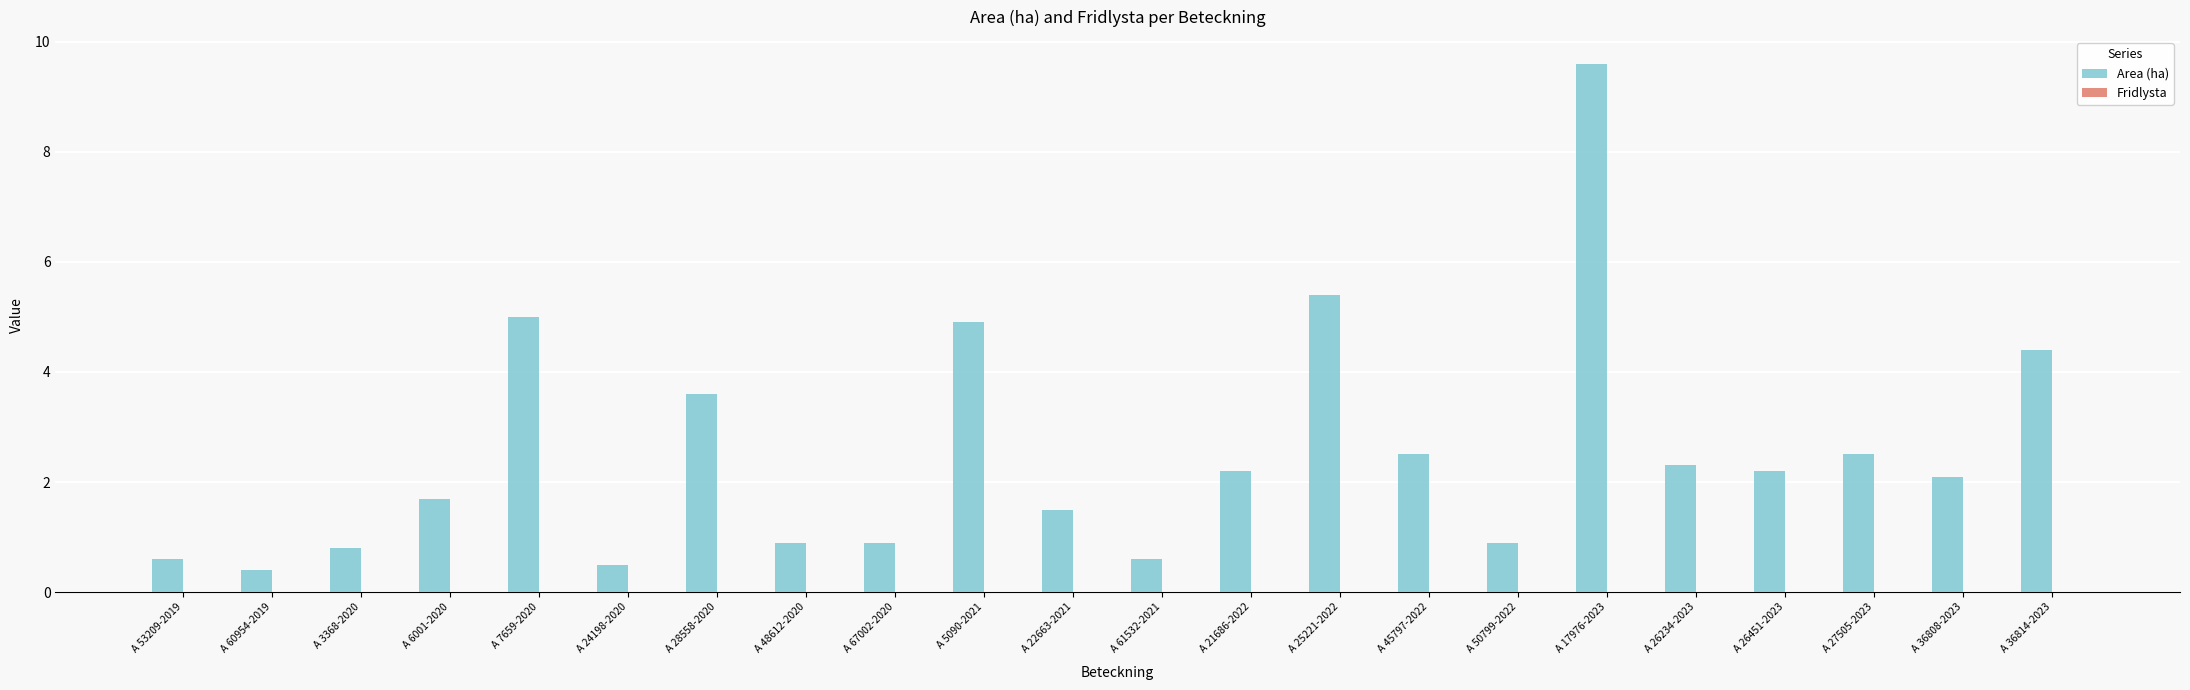

What is the difference between the second highest and second lowest values?

4.9